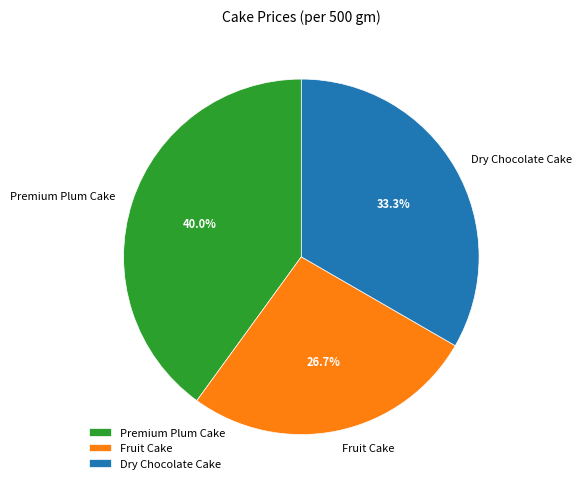

To the nearest percent, what portion does Dry Chocolate Cake represent?

33%